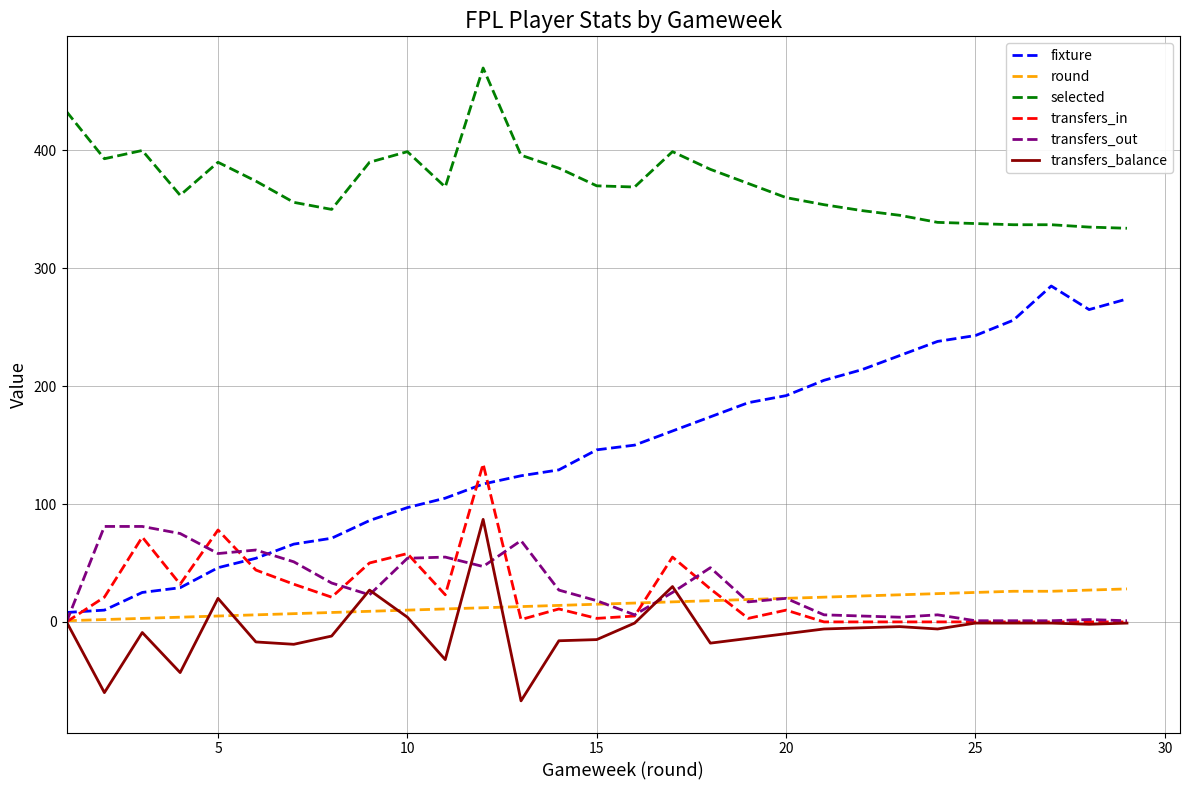

What is the smallest value displayed?

-67